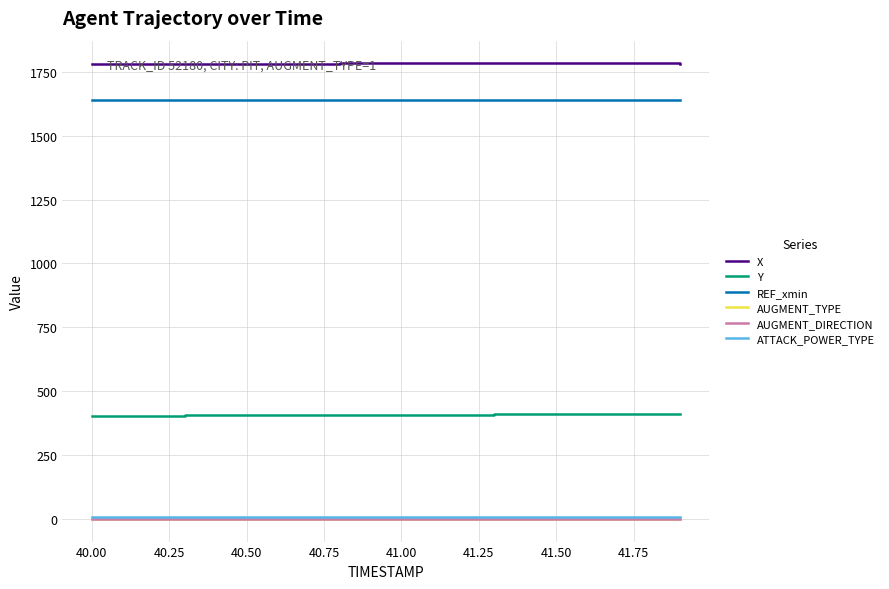

What is the lowest value of the REF_xmin series?

1638.3